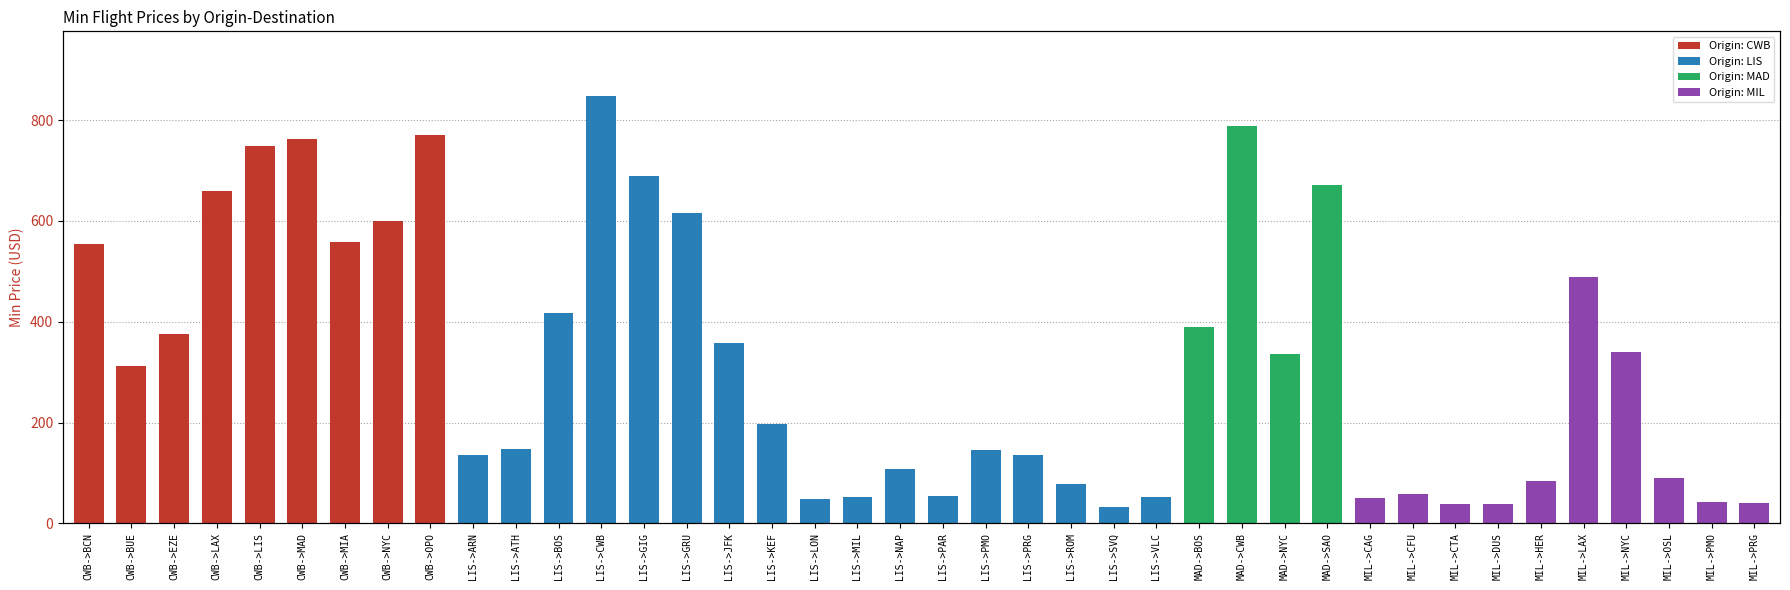

The chart shows a value of 771 at CWB->OPO. True or false?

True